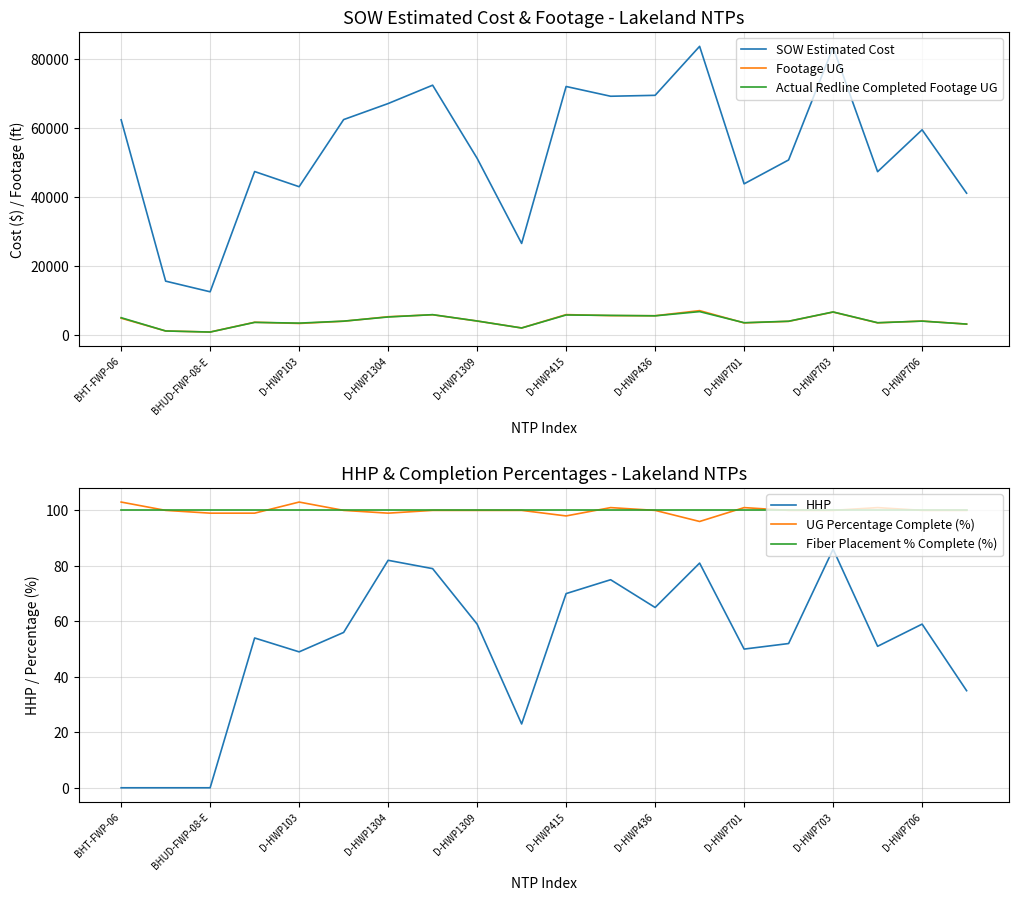

What are all the series names shown in the legend?

SOW Estimated Cost, Footage UG, Actual Redline Completed Footage UG, HHP, UG Percentage Complete (%), Fiber Placement % Complete (%)